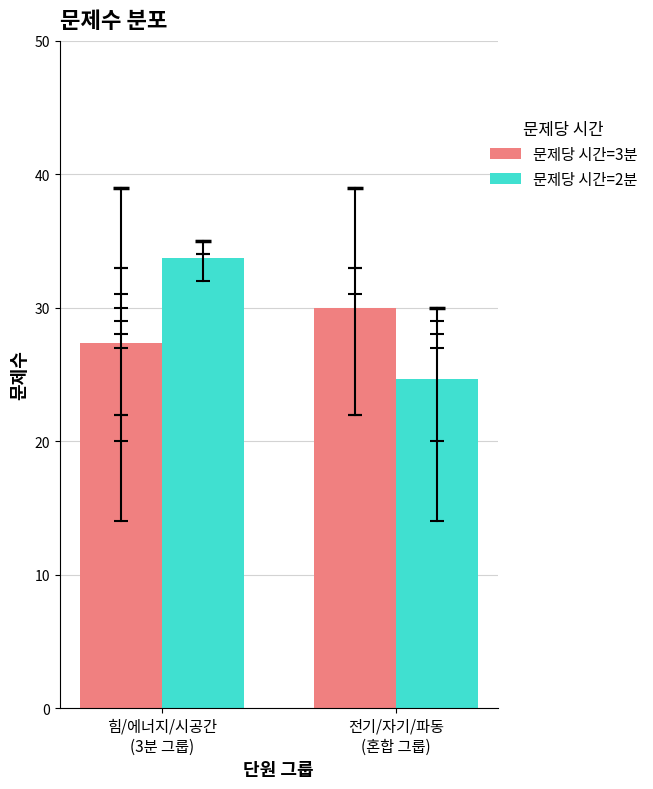

Rank the series by their maximum value, from lowest to highest.

문제당 시간 3, 문제당 시간 2